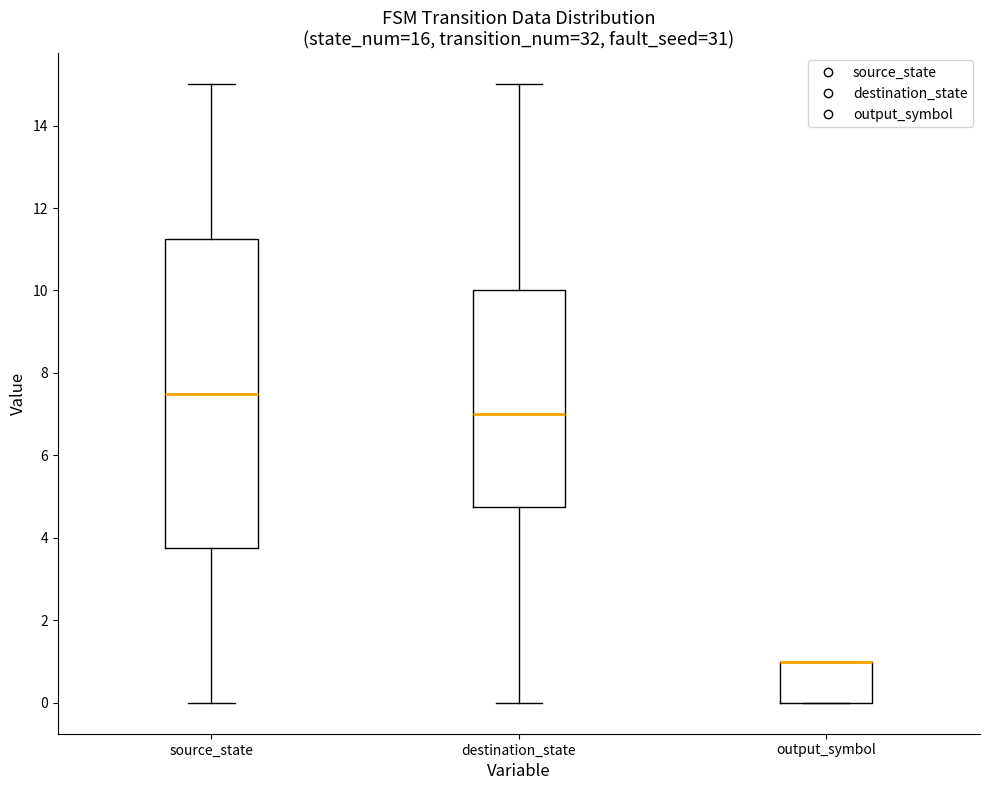

Which box is the tallest, from its lower edge to its upper edge?

source_state